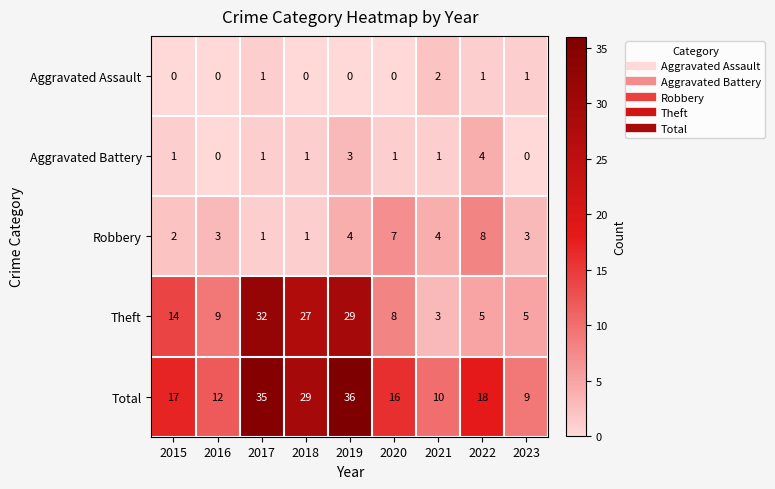

Count the Aggravated Battery values in the range 1 to 2.

5